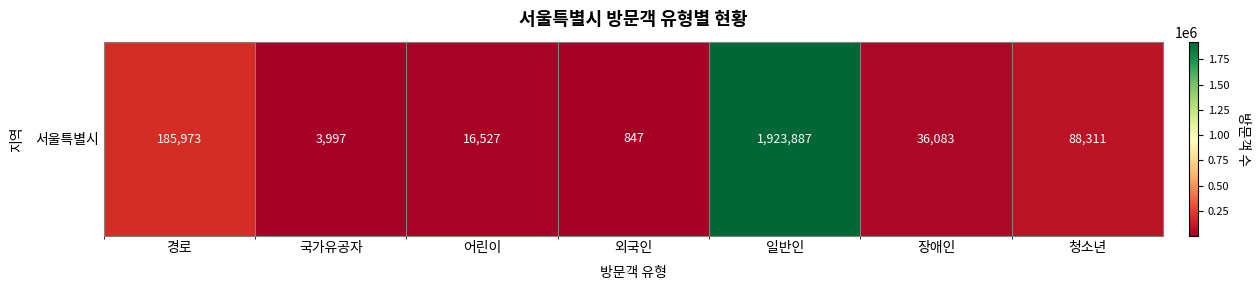

Is it true that the value at 어린이 is 5020?

False